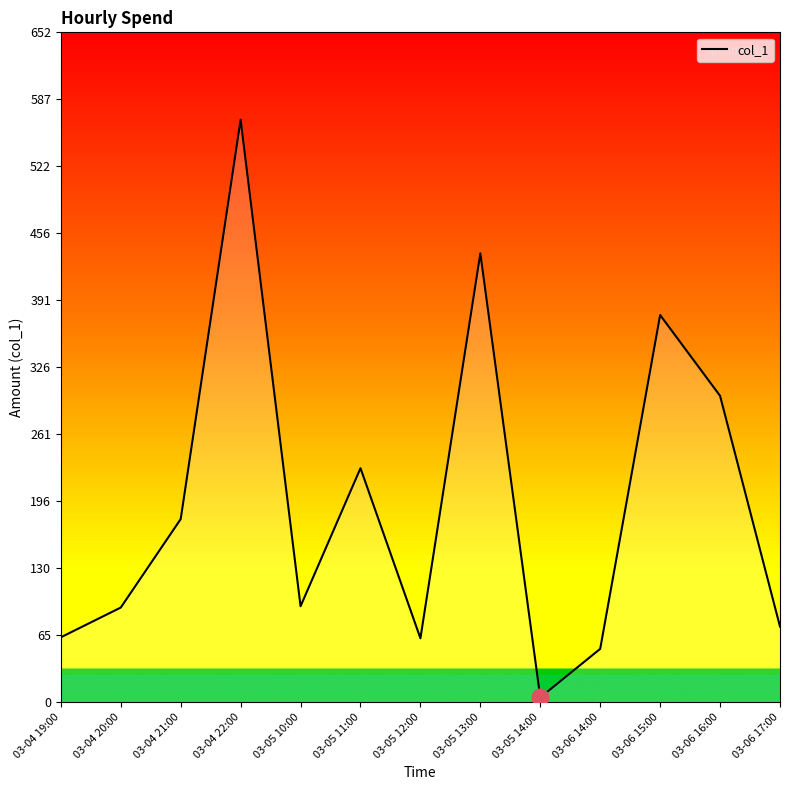

Is it true that the value at 03-04 20:00 is 92.0?

True